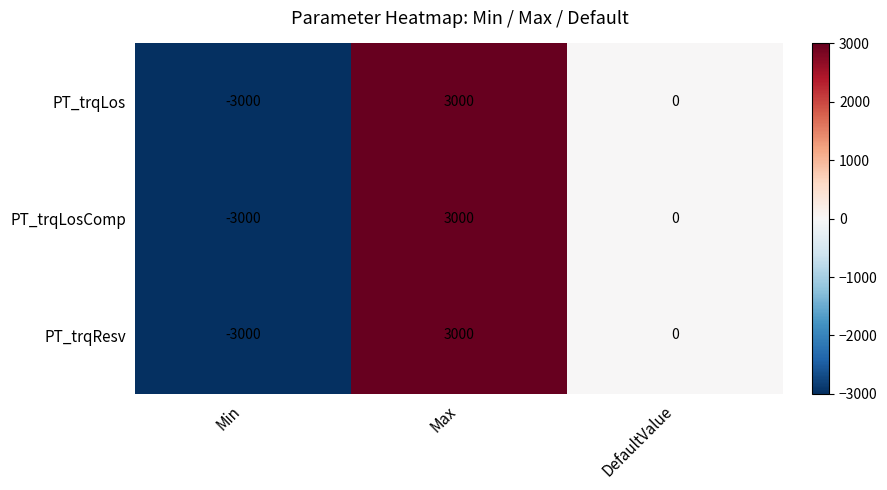

What is the difference between the second highest and minimum values in the PT_trqLos series?

3000